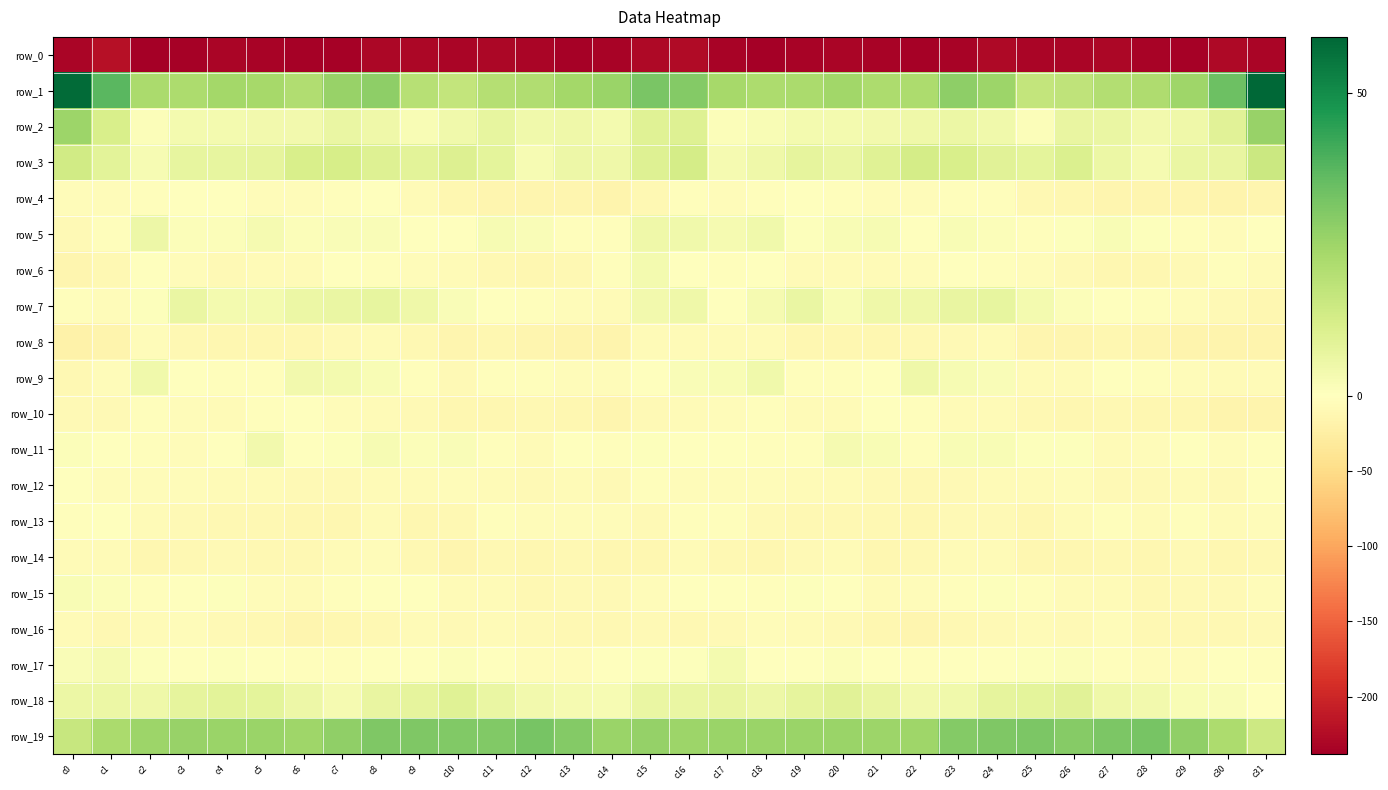

Which has a higher value, c18 or c13?

c13